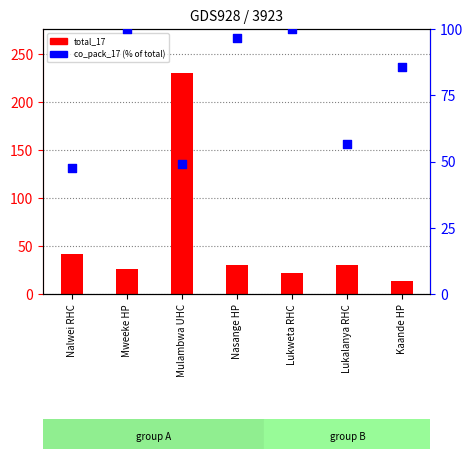

Which series has the largest Y range (max minus min)?

total_17